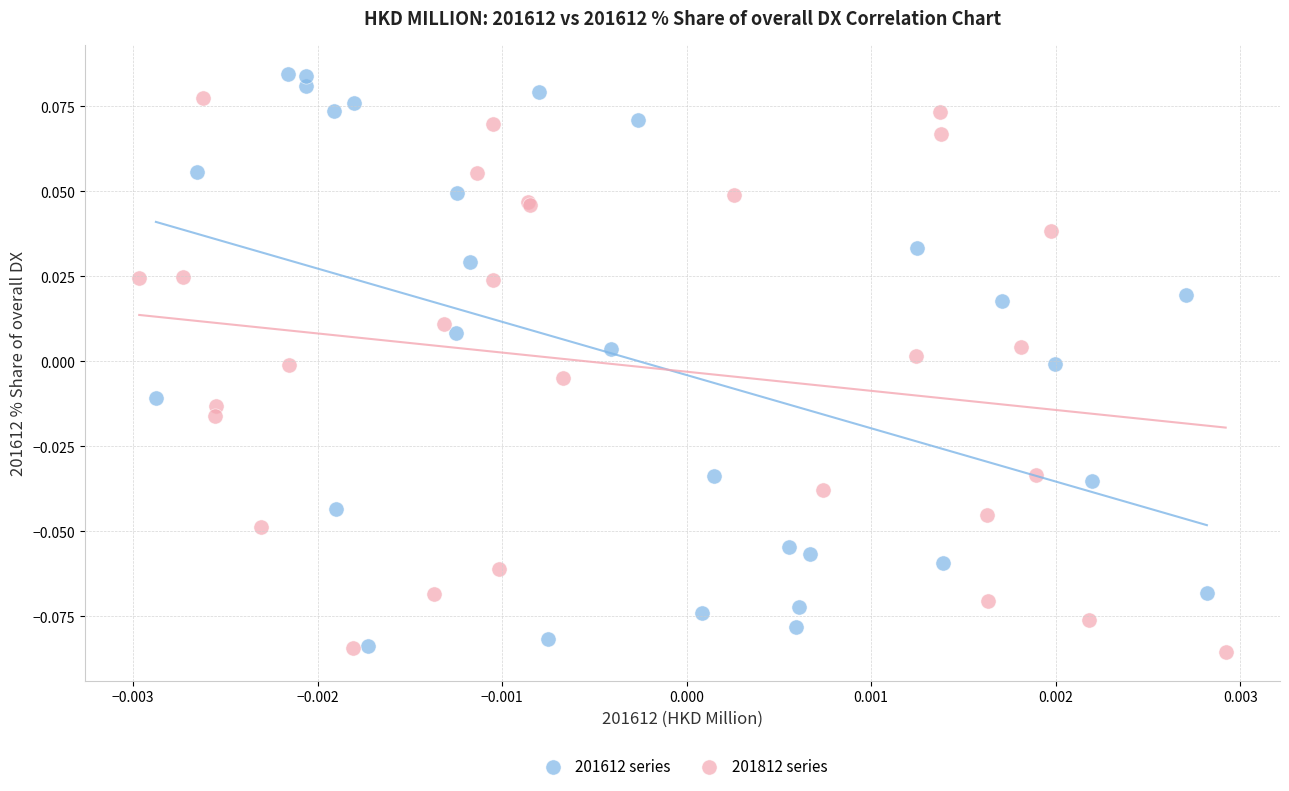

Which series reaches the maximum Y coordinate?

201612 series